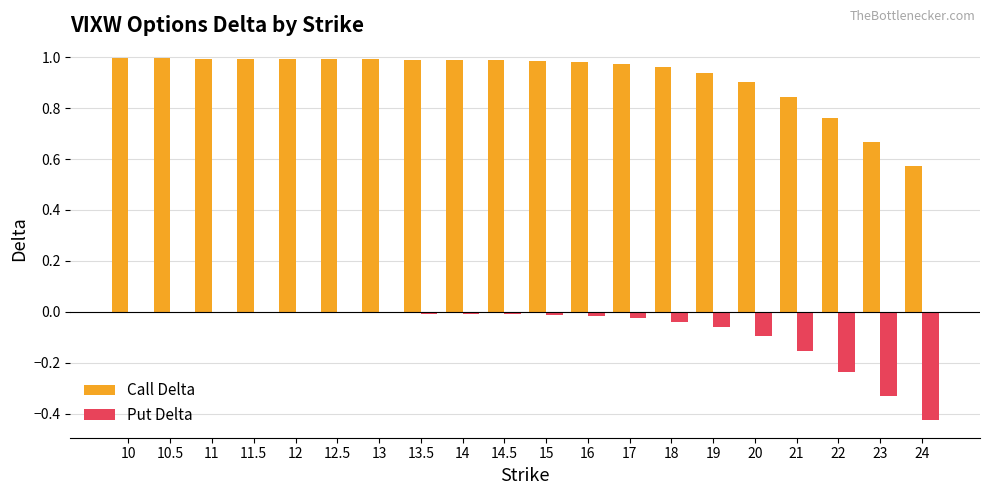

Which series changed the most between 10.5 and 22?

Call Delta